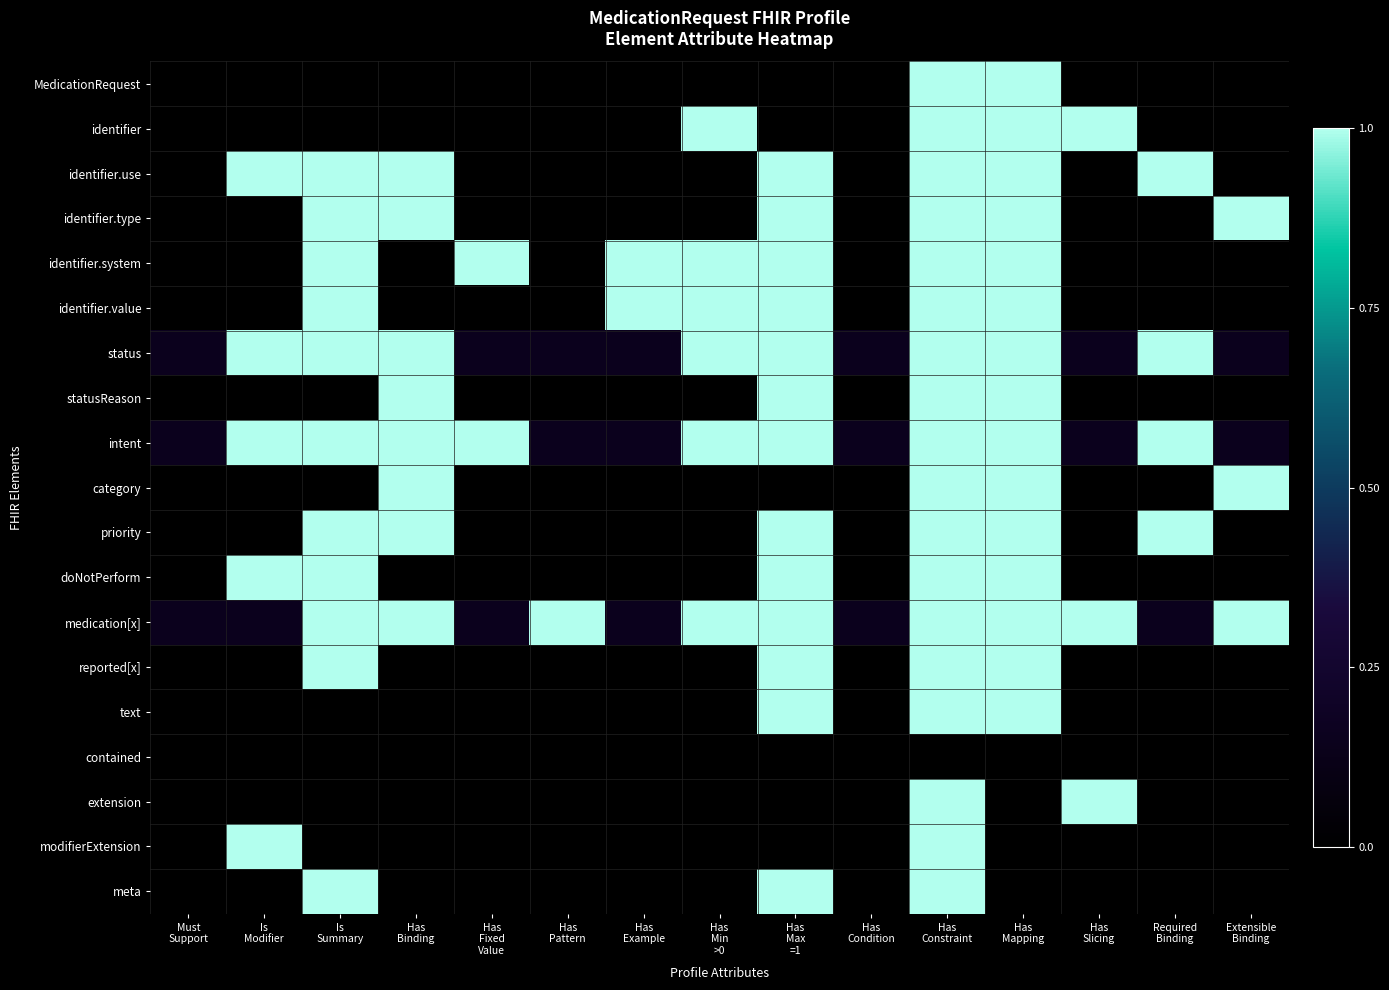

Reading right to left, what are all the values shown in this chart?

MedicationRequest: Extensible
Binding=0.0	Required
Binding=0.0	Has
Slicing=0.0	Has
Mapping=1.0	Has
Constraint=1.0	Has
Condition=0.0	Has
Max
=1=0.0	Has
Min
>0=0.0	Has
Example=0.0	Has
Pattern=0.0	Has
Fixed
Value=0.0	Has
Binding=0.0	Is
Summary=0.0	Is
Modifier=0.0	Must
Support=0.0
identifier: Extensible
Binding=0.0	Required
Binding=0.0	Has
Slicing=1.0	Has
Mapping=1.0	Has
Constraint=1.0	Has
Condition=0.0	Has
Max
=1=0.0	Has
Min
>0=1.0	Has
Example=0.0	Has
Pattern=0.0	Has
Fixed
Value=0.0	Has
Binding=0.0	Is
Summary=0.0	Is
Modifier=0.0	Must
Support=0.0
identifier.use: Extensible
Binding=0.0	Required
Binding=1.0	Has
Slicing=0.0	Has
Mapping=1.0	Has
Constraint=1.0	Has
Condition=0.0	Has
Max
=1=1.0	Has
Min
>0=0.0	Has
Example=0.0	Has
Pattern=0.0	Has
Fixed
Value=0.0	Has
Binding=1.0	Is
Summary=1.0	Is
Modifier=1.0	Must
Support=0.0
identifier.type: Extensible
Binding=1.0	Required
Binding=0.0	Has
Slicing=0.0	Has
Mapping=1.0	Has
Constraint=1.0	Has
Condition=0.0	Has
Max
=1=1.0	Has
Min
>0=0.0	Has
Example=0.0	Has
Pattern=0.0	Has
Fixed
Value=0.0	Has
Binding=1.0	Is
Summary=1.0	Is
Modifier=0.0	Must
Support=0.0
identifier.system: Extensible
Binding=0.0	Required
Binding=0.0	Has
Slicing=0.0	Has
Mapping=1.0	Has
Constraint=1.0	Has
Condition=0.0	Has
Max
=1=1.0	Has
Min
>0=1.0	Has
Example=1.0	Has
Pattern=0.0	Has
Fixed
Value=1.0	Has
Binding=0.0	Is
Summary=1.0	Is
Modifier=0.0	Must
Support=0.0
identifier.value: Extensible
Binding=0.0	Required
Binding=0.0	Has
Slicing=0.0	Has
Mapping=1.0	Has
Constraint=1.0	Has
Condition=0.0	Has
Max
=1=1.0	Has
Min
>0=1.0	Has
Example=1.0	Has
Pattern=0.0	Has
Fixed
Value=0.0	Has
Binding=0.0	Is
Summary=1.0	Is
Modifier=0.0	Must
Support=0.0
status: Extensible
Binding=0.1	Required
Binding=1.0	Has
Slicing=0.1	Has
Mapping=1.0	Has
Constraint=1.0	Has
Condition=0.1	Has
Max
=1=1.0	Has
Min
>0=1.0	Has
Example=0.1	Has
Pattern=0.1	Has
Fixed
Value=0.1	Has
Binding=1.0	Is
Summary=1.0	Is
Modifier=1.0	Must
Support=0.1
statusReason: Extensible
Binding=0.0	Required
Binding=0.0	Has
Slicing=0.0	Has
Mapping=1.0	Has
Constraint=1.0	Has
Condition=0.0	Has
Max
=1=1.0	Has
Min
>0=0.0	Has
Example=0.0	Has
Pattern=0.0	Has
Fixed
Value=0.0	Has
Binding=1.0	Is
Summary=0.0	Is
Modifier=0.0	Must
Support=0.0
intent: Extensible
Binding=0.1	Required
Binding=1.0	Has
Slicing=0.1	Has
Mapping=1.0	Has
Constraint=1.0	Has
Condition=0.1	Has
Max
=1=1.0	Has
Min
>0=1.0	Has
Example=0.1	Has
Pattern=0.1	Has
Fixed
Value=1.0	Has
Binding=1.0	Is
Summary=1.0	Is
Modifier=1.0	Must
Support=0.1
category: Extensible
Binding=1.0	Required
Binding=0.0	Has
Slicing=0.0	Has
Mapping=1.0	Has
Constraint=1.0	Has
Condition=0.0	Has
Max
=1=0.0	Has
Min
>0=0.0	Has
Example=0.0	Has
Pattern=0.0	Has
Fixed
Value=0.0	Has
Binding=1.0	Is
Summary=0.0	Is
Modifier=0.0	Must
Support=0.0
priority: Extensible
Binding=0.0	Required
Binding=1.0	Has
Slicing=0.0	Has
Mapping=1.0	Has
Constraint=1.0	Has
Condition=0.0	Has
Max
=1=1.0	Has
Min
>0=0.0	Has
Example=0.0	Has
Pattern=0.0	Has
Fixed
Value=0.0	Has
Binding=1.0	Is
Summary=1.0	Is
Modifier=0.0	Must
Support=0.0
doNotPerform: Extensible
Binding=0.0	Required
Binding=0.0	Has
Slicing=0.0	Has
Mapping=1.0	Has
Constraint=1.0	Has
Condition=0.0	Has
Max
=1=1.0	Has
Min
>0=0.0	Has
Example=0.0	Has
Pattern=0.0	Has
Fixed
Value=0.0	Has
Binding=0.0	Is
Summary=1.0	Is
Modifier=1.0	Must
Support=0.0
medication[x]: Extensible
Binding=1.0	Required
Binding=0.1	Has
Slicing=1.0	Has
Mapping=1.0	Has
Constraint=1.0	Has
Condition=0.1	Has
Max
=1=1.0	Has
Min
>0=1.0	Has
Example=0.1	Has
Pattern=1.0	Has
Fixed
Value=0.1	Has
Binding=1.0	Is
Summary=1.0	Is
Modifier=0.1	Must
Support=0.1
reported[x]: Extensible
Binding=0.0	Required
Binding=0.0	Has
Slicing=0.0	Has
Mapping=1.0	Has
Constraint=1.0	Has
Condition=0.0	Has
Max
=1=1.0	Has
Min
>0=0.0	Has
Example=0.0	Has
Pattern=0.0	Has
Fixed
Value=0.0	Has
Binding=0.0	Is
Summary=1.0	Is
Modifier=0.0	Must
Support=0.0
text: Extensible
Binding=0.0	Required
Binding=0.0	Has
Slicing=0.0	Has
Mapping=1.0	Has
Constraint=1.0	Has
Condition=0.0	Has
Max
=1=1.0	Has
Min
>0=0.0	Has
Example=0.0	Has
Pattern=0.0	Has
Fixed
Value=0.0	Has
Binding=0.0	Is
Summary=0.0	Is
Modifier=0.0	Must
Support=0.0
contained: Extensible
Binding=0.0	Required
Binding=0.0	Has
Slicing=0.0	Has
Mapping=0.0	Has
Constraint=0.0	Has
Condition=0.0	Has
Max
=1=0.0	Has
Min
>0=0.0	Has
Example=0.0	Has
Pattern=0.0	Has
Fixed
Value=0.0	Has
Binding=0.0	Is
Summary=0.0	Is
Modifier=0.0	Must
Support=0.0
extension: Extensible
Binding=0.0	Required
Binding=0.0	Has
Slicing=1.0	Has
Mapping=0.0	Has
Constraint=1.0	Has
Condition=0.0	Has
Max
=1=0.0	Has
Min
>0=0.0	Has
Example=0.0	Has
Pattern=0.0	Has
Fixed
Value=0.0	Has
Binding=0.0	Is
Summary=0.0	Is
Modifier=0.0	Must
Support=0.0
modifierExtension: Extensible
Binding=0.0	Required
Binding=0.0	Has
Slicing=0.0	Has
Mapping=0.0	Has
Constraint=1.0	Has
Condition=0.0	Has
Max
=1=0.0	Has
Min
>0=0.0	Has
Example=0.0	Has
Pattern=0.0	Has
Fixed
Value=0.0	Has
Binding=0.0	Is
Summary=0.0	Is
Modifier=1.0	Must
Support=0.0
meta: Extensible
Binding=0.0	Required
Binding=0.0	Has
Slicing=0.0	Has
Mapping=0.0	Has
Constraint=1.0	Has
Condition=0.0	Has
Max
=1=1.0	Has
Min
>0=0.0	Has
Example=0.0	Has
Pattern=0.0	Has
Fixed
Value=0.0	Has
Binding=0.0	Is
Summary=1.0	Is
Modifier=0.0	Must
Support=0.0